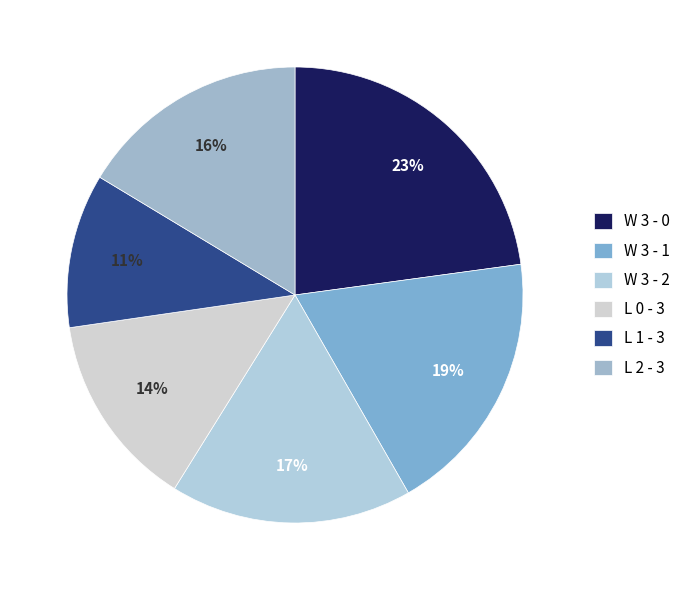

The L 2 - 3 slice represents 11% of the pie. True or false?

False